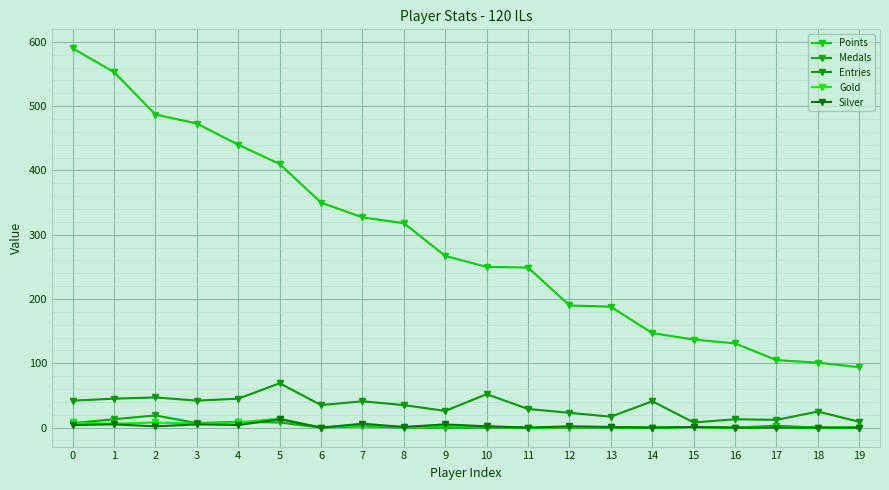

What is the difference between the highest and lowest values at 3?

468